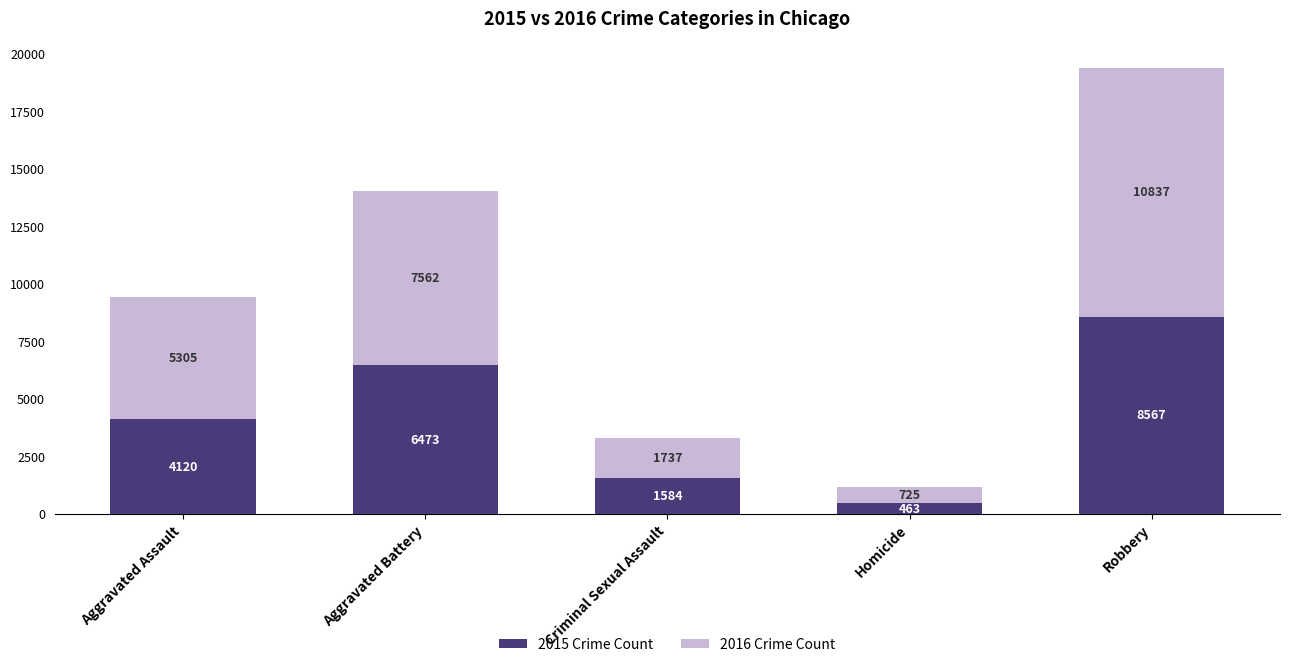

How many 2015 Crime Count values are between 1584 and 6473?

3